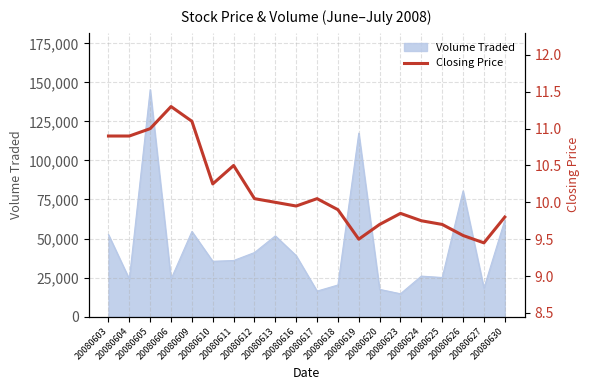

Which has a higher value, 20080627 or 20080613?

20080613